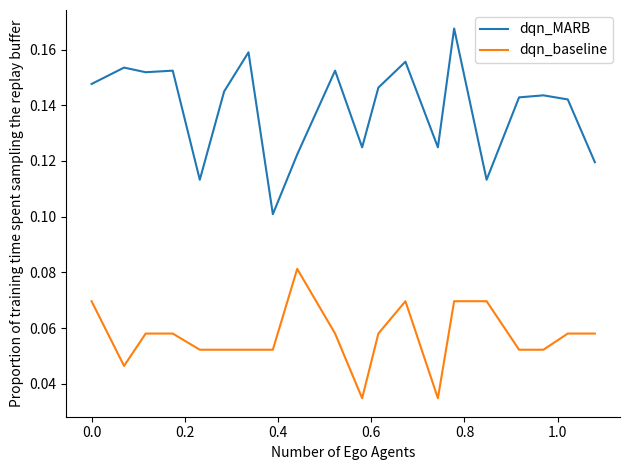

Rank the series by their average value, from highest to lowest.

dqn_MARB, dqn_baseline